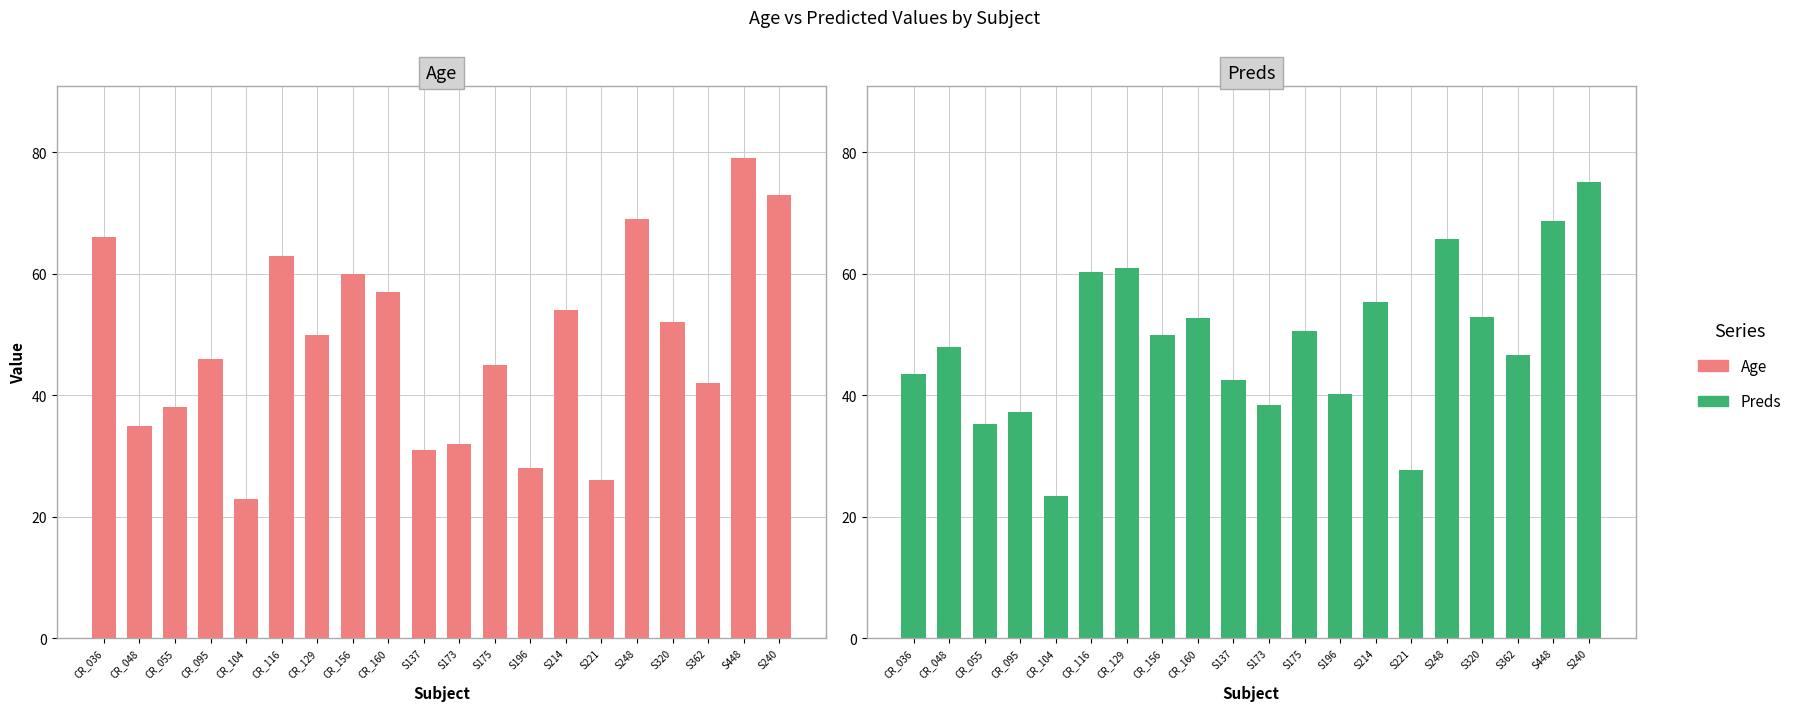

Reading right to left, list all the values displayed in this chart.

Age: 73.0	79.0	42.0	52.0	69.0	26.0	54.0	28.0	45.0	32.0	31.0	57.0	60.0	50.0	63.0	23.0	46.0	38.0	35.0	66.0
Preds: 75.1	68.6	46.6	52.9	65.7	27.6	55.4	40.2	50.6	38.3	42.6	52.6	49.9	60.9	60.4	23.4	37.3	35.2	47.9	43.5